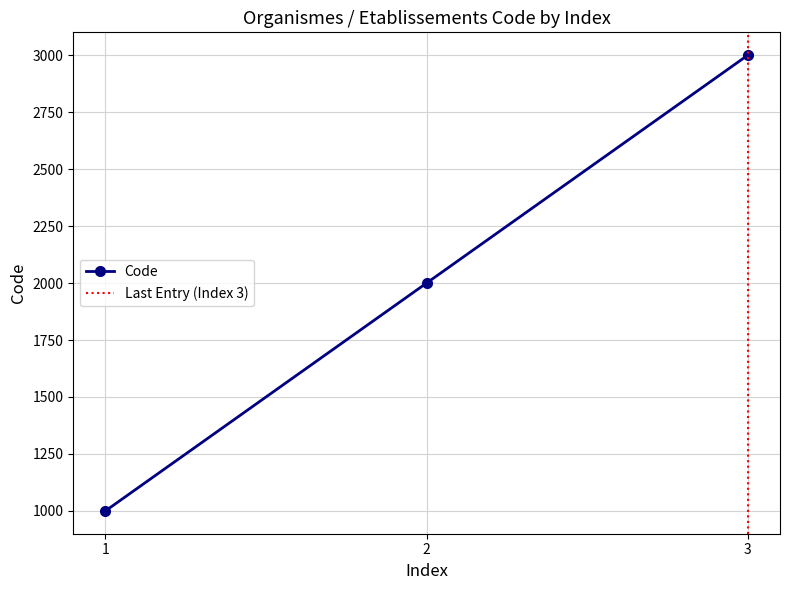

What is the lowest value of the Code series?

1000